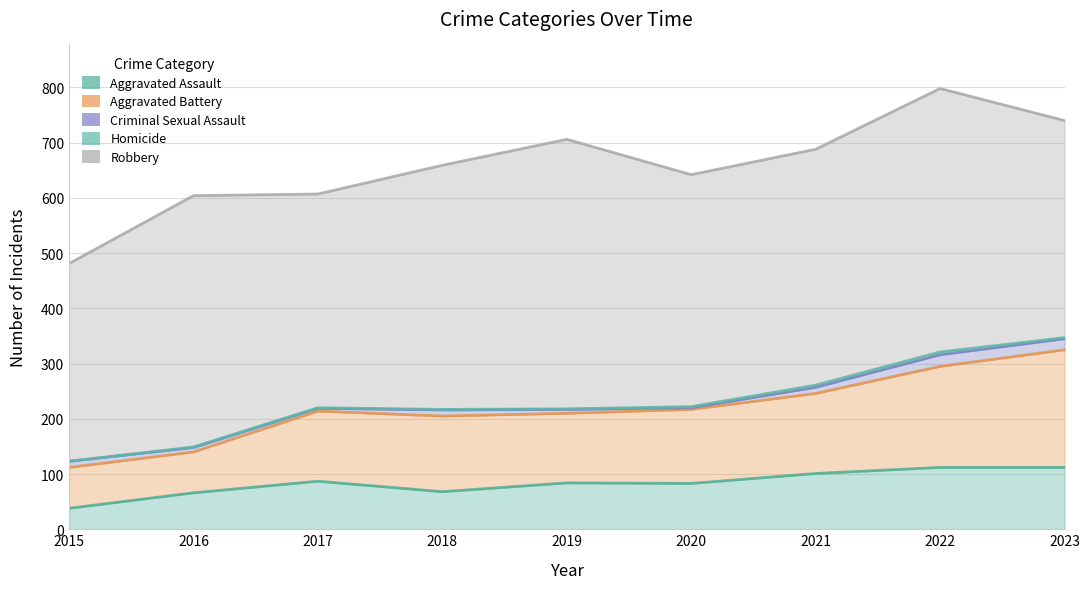

Where is the first local maximum for Aggravated Assault?

2017